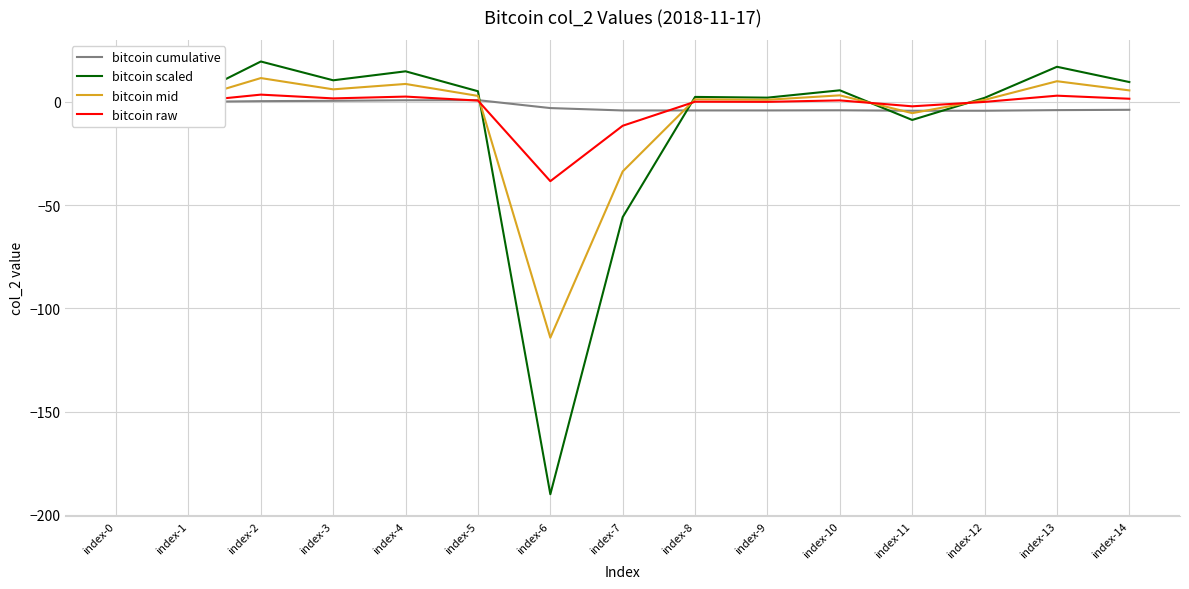

At which category does the chart reach its minimum across all series?

index-6